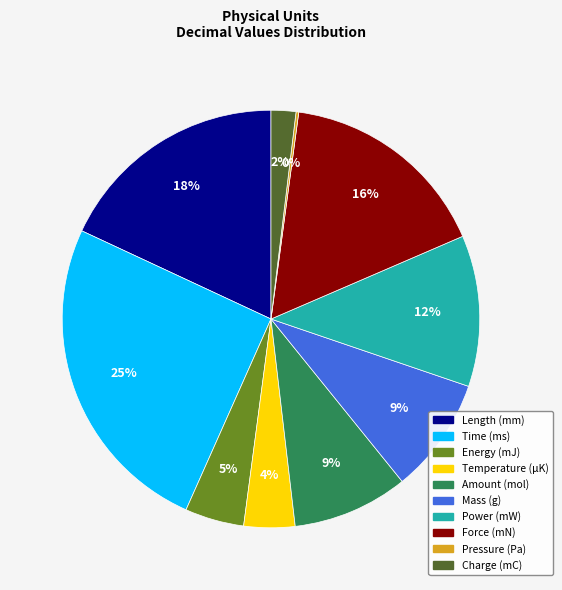

Is the sum of Temperature (μK) and Length (mm) greater than half?

No